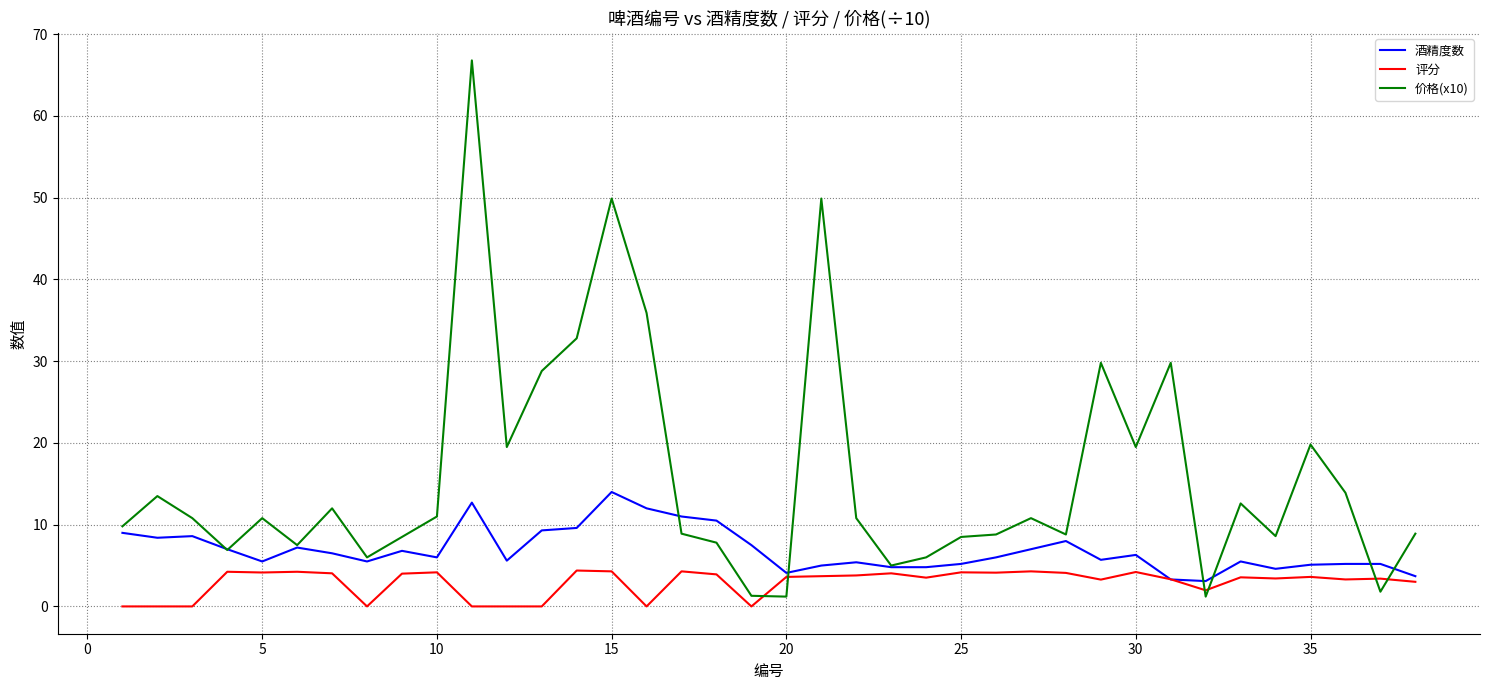

What is the difference between the maximum and second lowest values in the 评分 series?

4.4